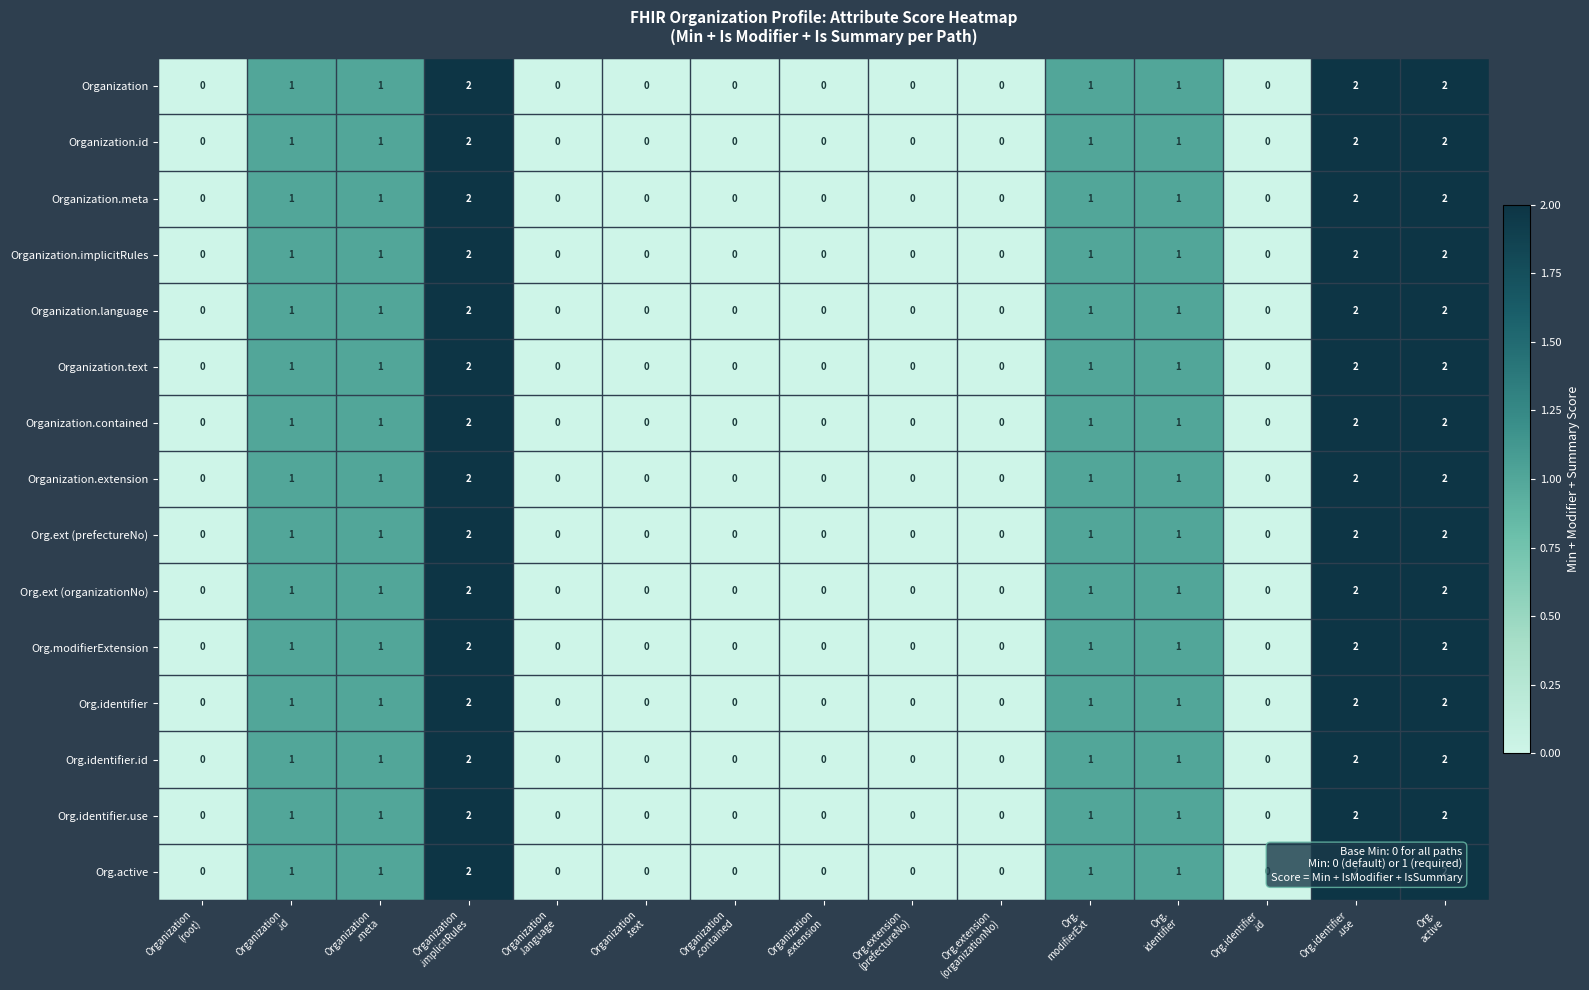

Count the Organization.text values in the range 0 to 1.

12